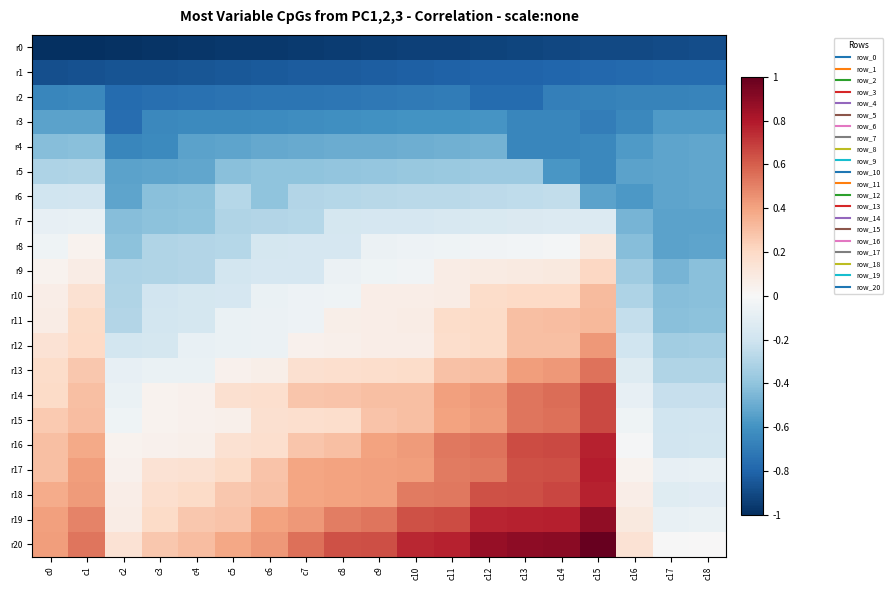

Which has a higher value, c8 or c6?

c8